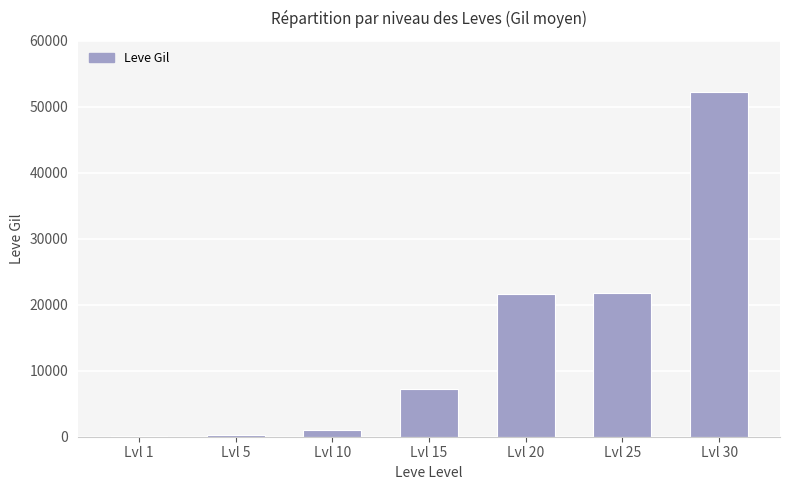

What is the maximum value shown in the chart?

52220